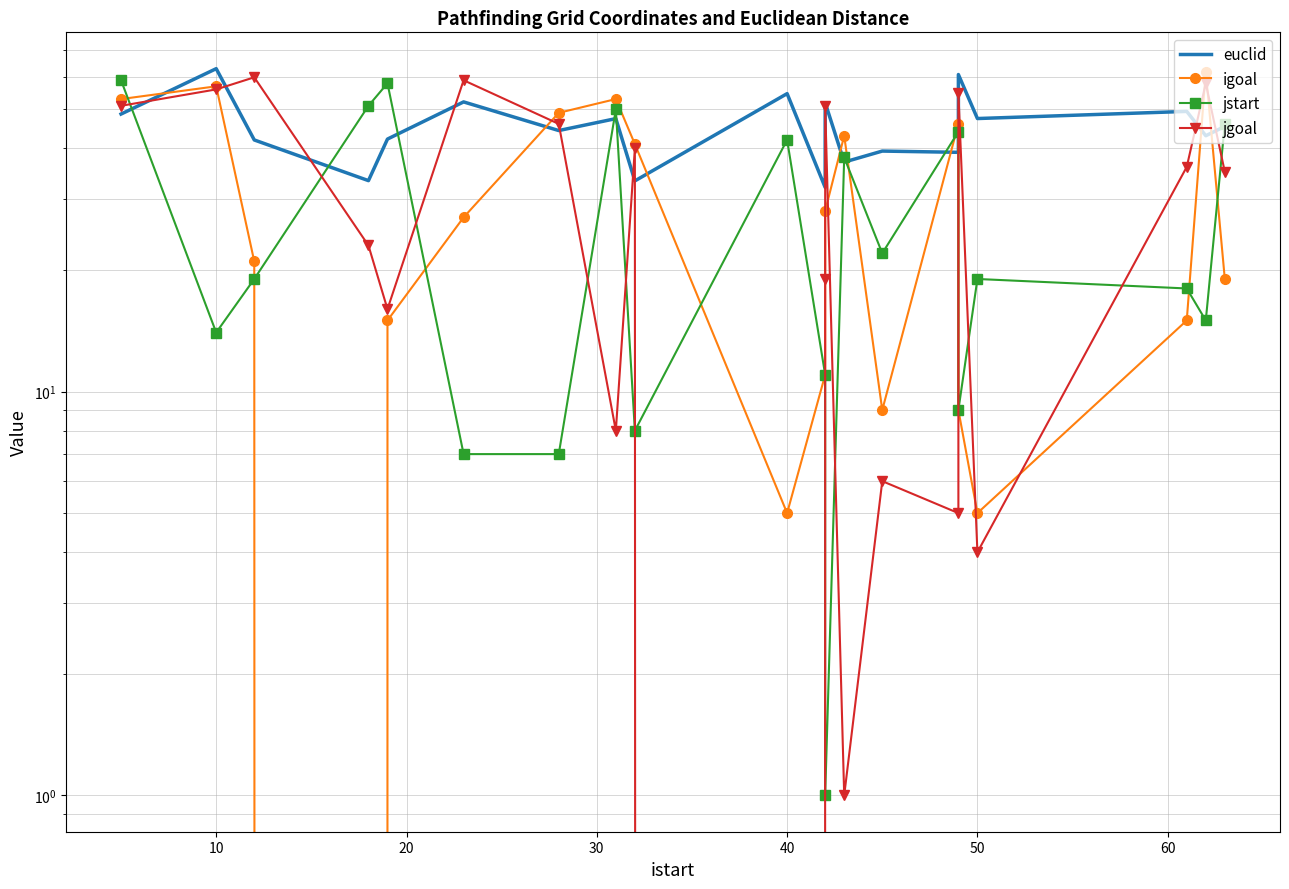

The euclid series shows 88.9 at 50. True or false?

False